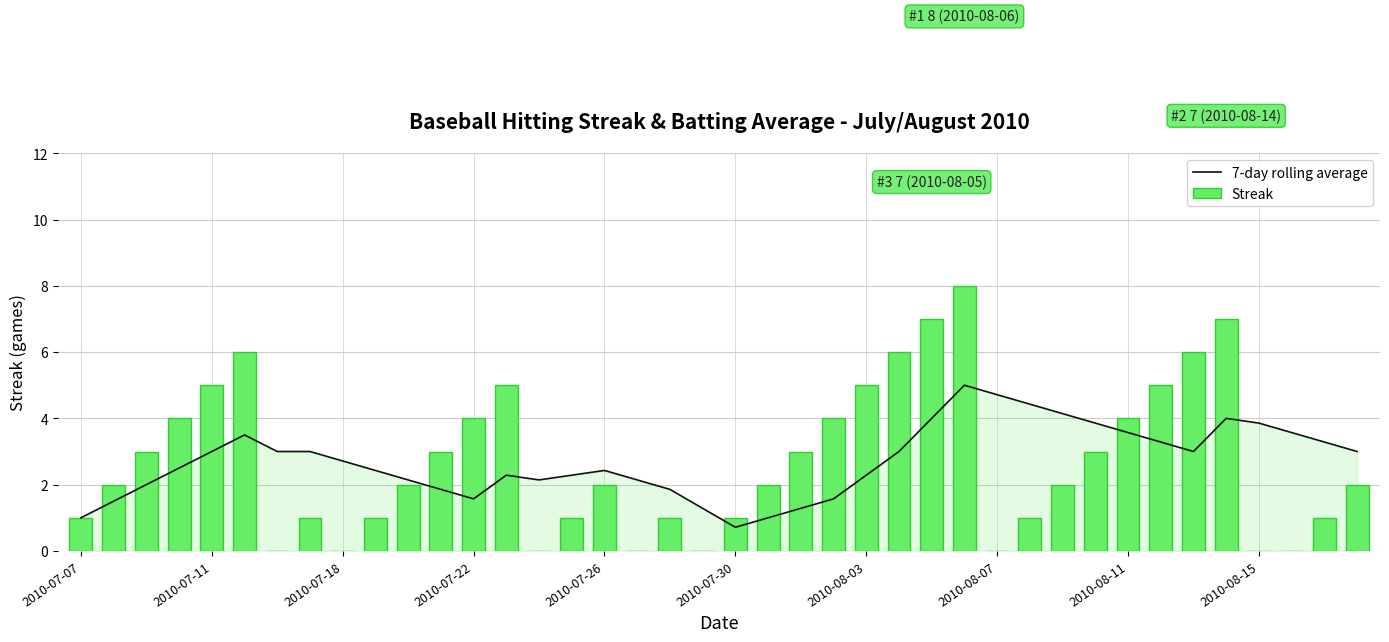

What is the difference between the maximum and minimum values in the Streak series?

8.0